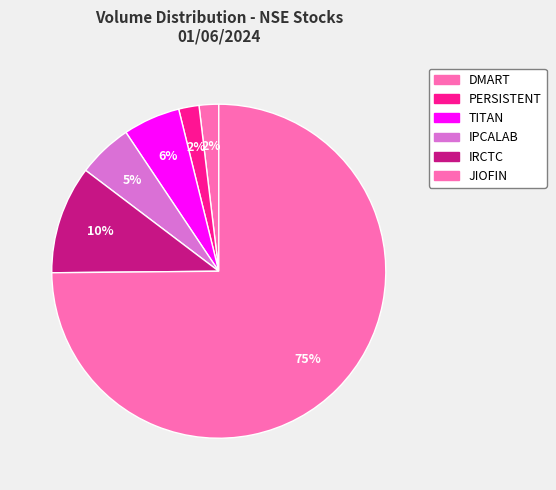

Count the number of slices in the pie.

6